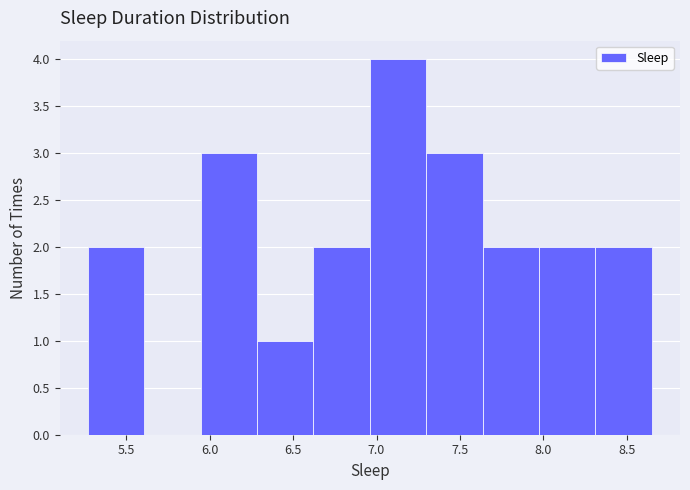

Reading left to right, list every bar in this chart as the range it spans on the x-axis followed by its height. Neither the bar edges nor the heights are printed on the chart, so give them approximately, as read against the axes.

5.25 to 5.60: 2
5.60 to 5.95: 0
5.95 to 6.30: 3
6.30 to 6.60: 1
6.60 to 6.95: 2
6.95 to 7.30: 4
7.30 to 7.65: 3
7.65 to 7.95: 2
7.95 to 8.30: 2
8.30 to 8.65: 2